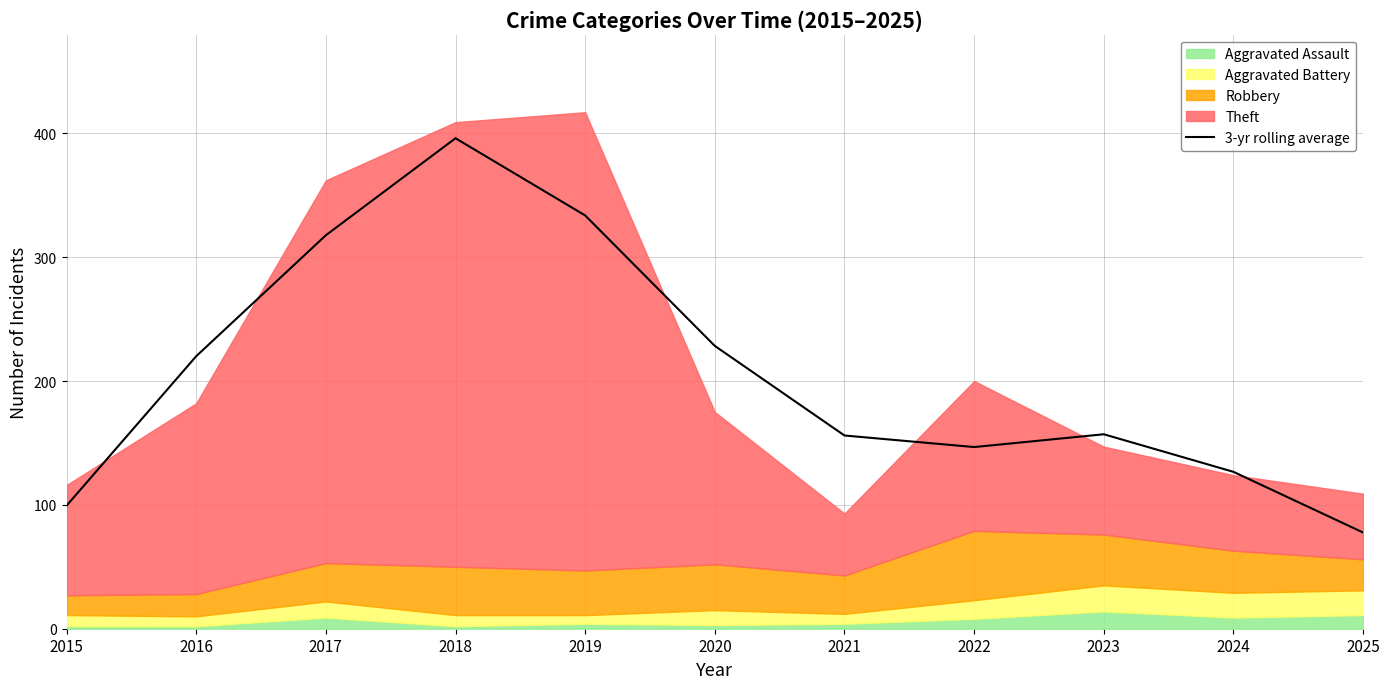

Is it true that the value at 2019 is 223.0?

False